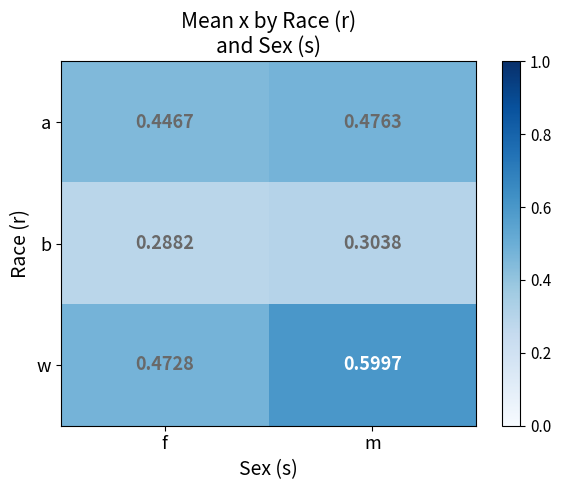

Which series changed the most between f and m?

w